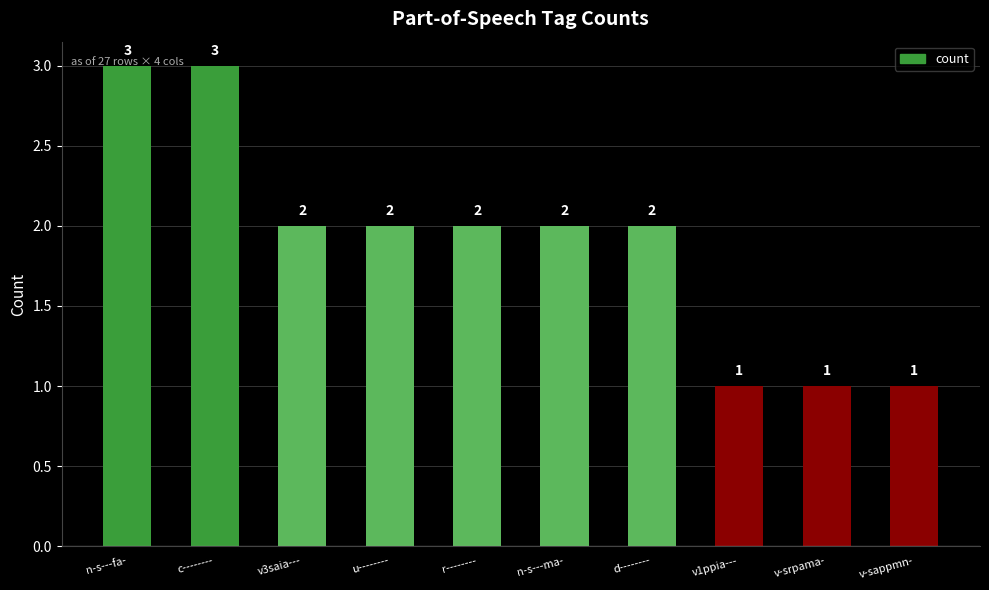

True or false: the data shows 1 at n-s---fa-.

False